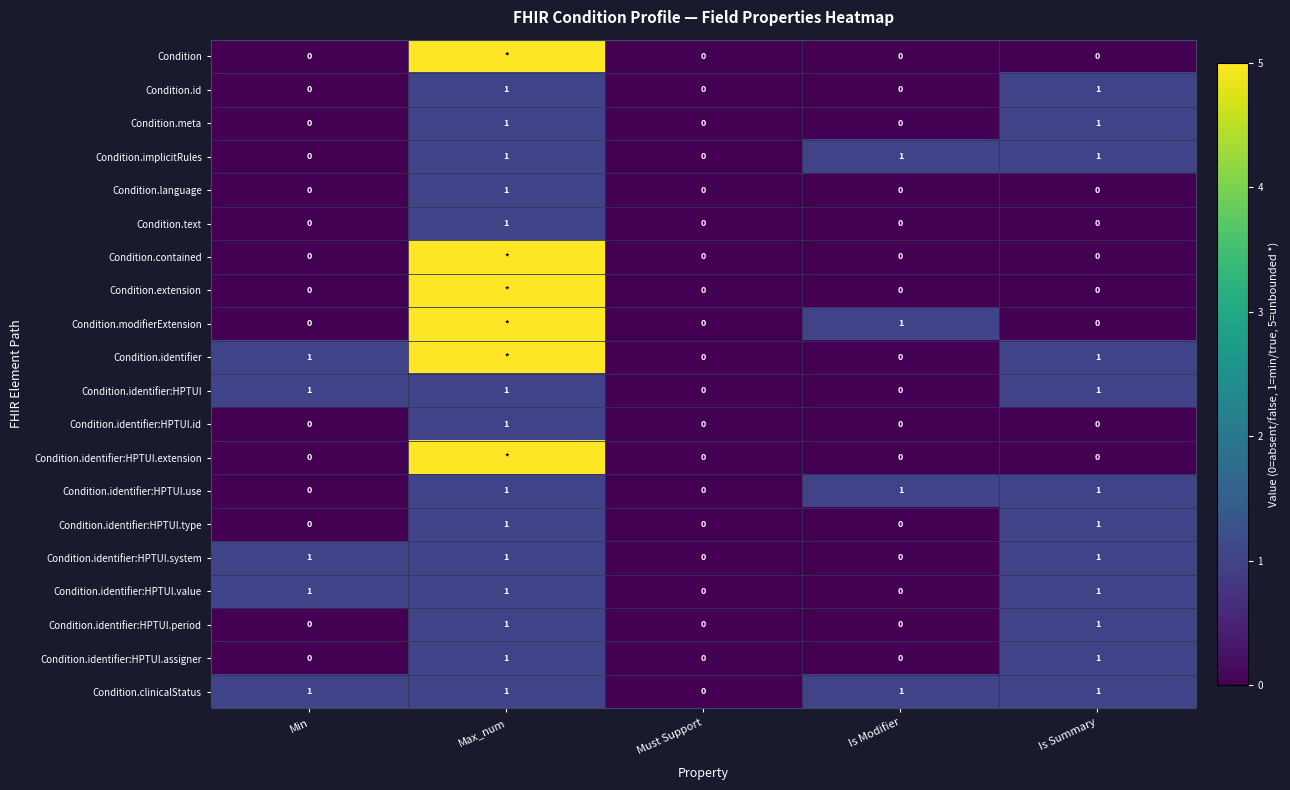

Count the Condition.id values in the range 0 to 1.

5